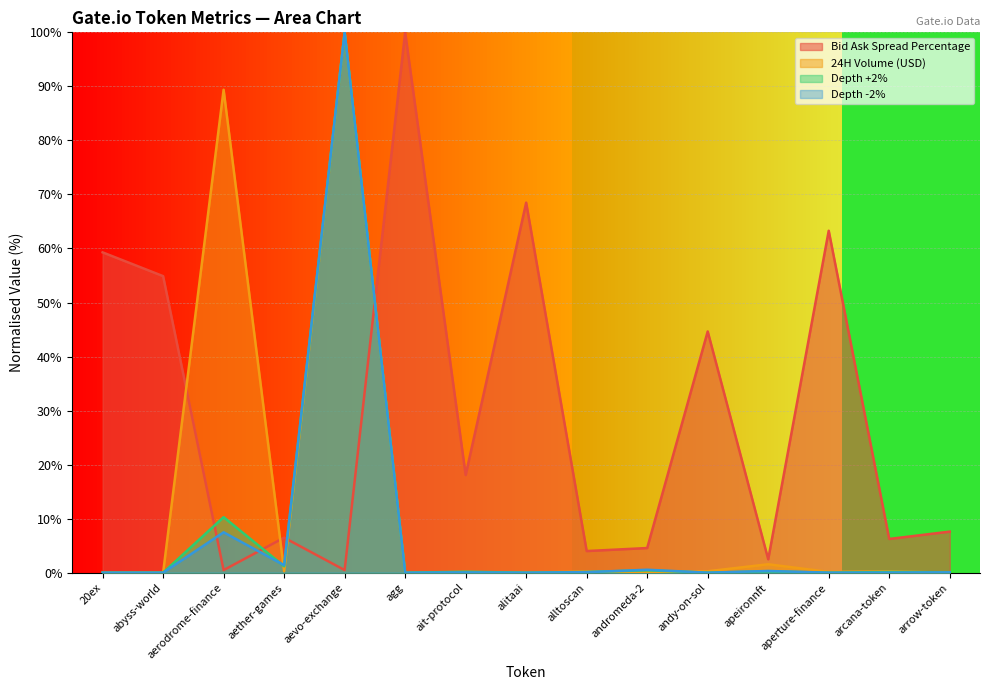

True or false: Bid Ask Spread Percentage has a value of 0.9 at aevo-exchange.

False